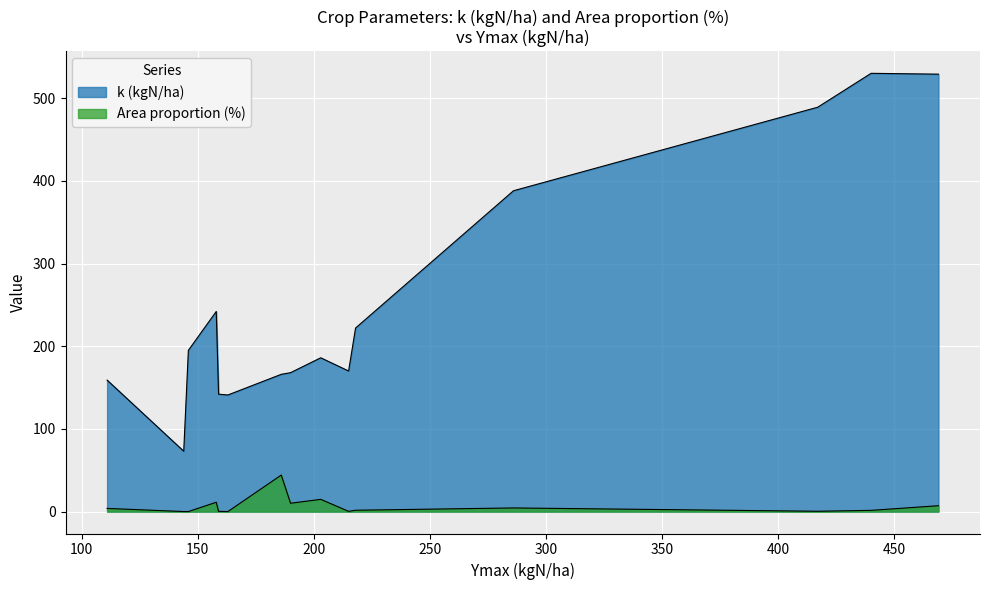

What is the average value of the k (kgN/ha) series?

253.3